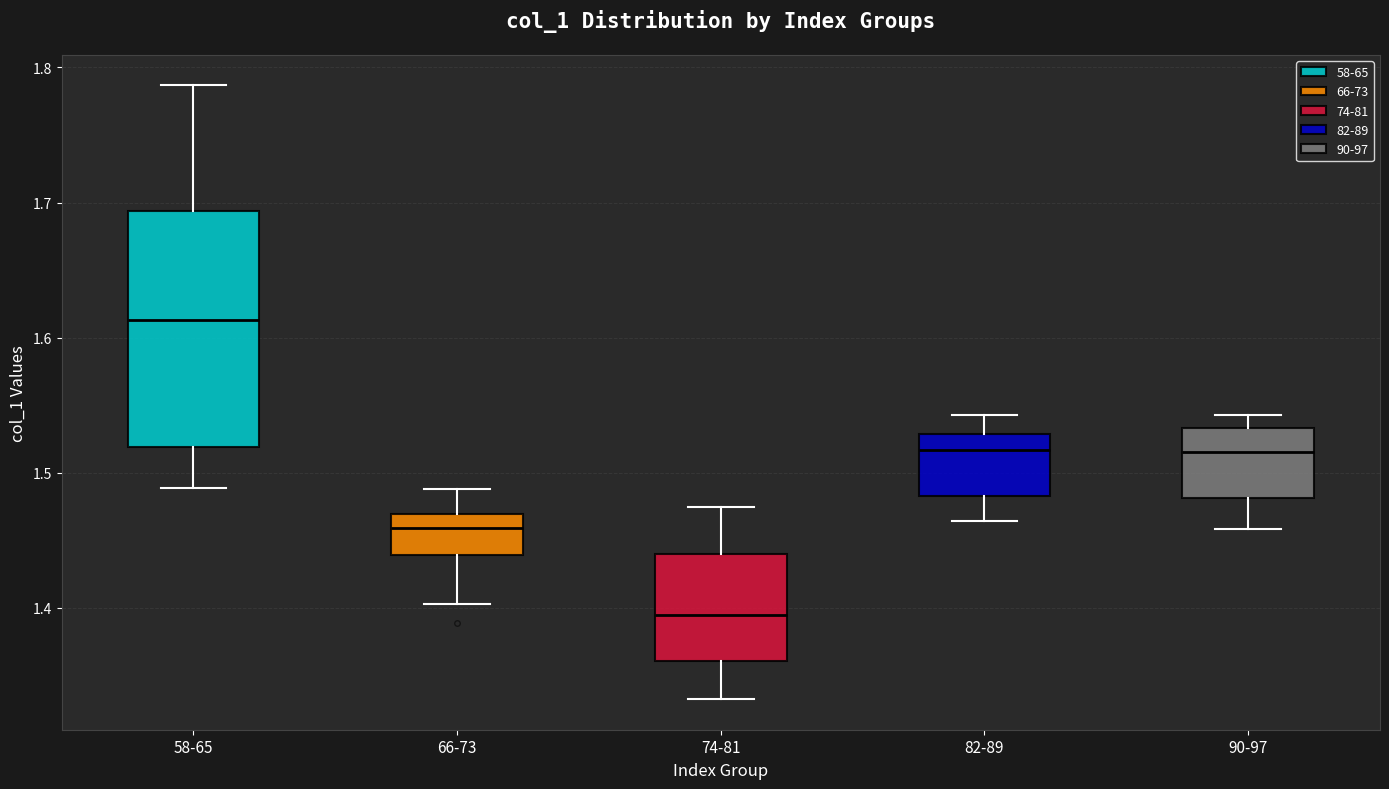

Reading left to right, transcribe this box plot: for each box, give where its median line is, the range the box spans, and where its two whiskers end, as read against the y-axis. The values are not printed on the chart, so give them approximately, as read against the axis.

58-65: median 1.61, box 1.52 to 1.69, whiskers 1.49 to 1.79
66-73: median 1.46, box 1.44 to 1.47, whiskers 1.40 to 1.49
74-81: median 1.39, box 1.36 to 1.44, whiskers 1.33 to 1.47
82-89: median 1.52, box 1.48 to 1.53, whiskers 1.46 to 1.54
90-97: median 1.52, box 1.48 to 1.53, whiskers 1.46 to 1.54